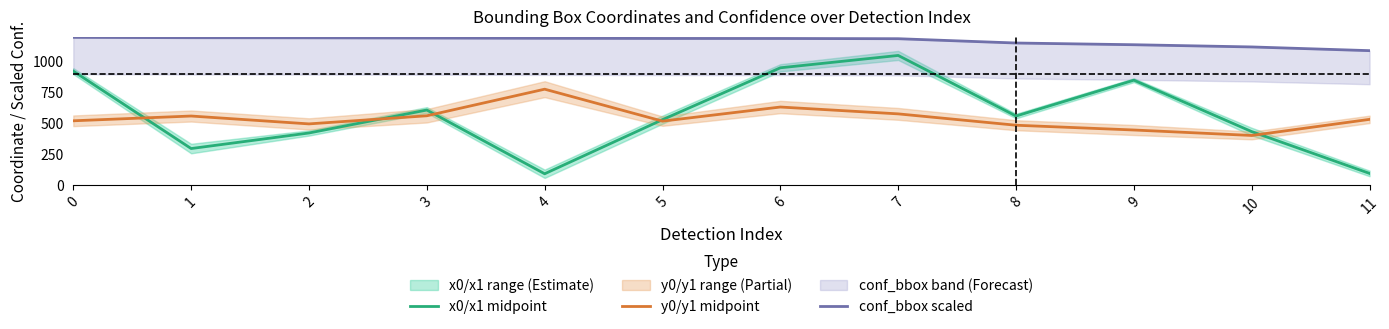

How many interior local peaks does the y0/y1 midpoint series have?

3